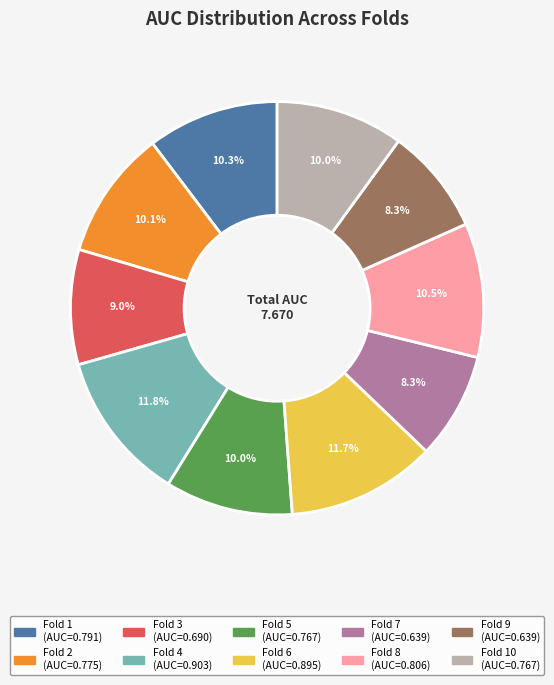

Is there any slice that represents more than half of the pie?

No